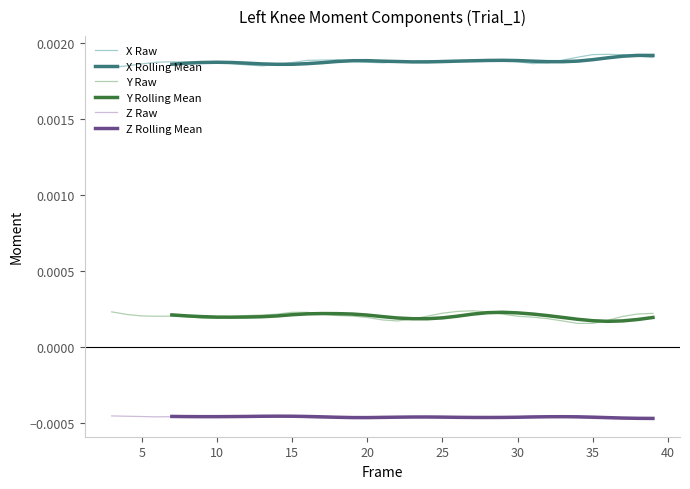

True or false: Z Raw and X Raw intersect in this chart.

False